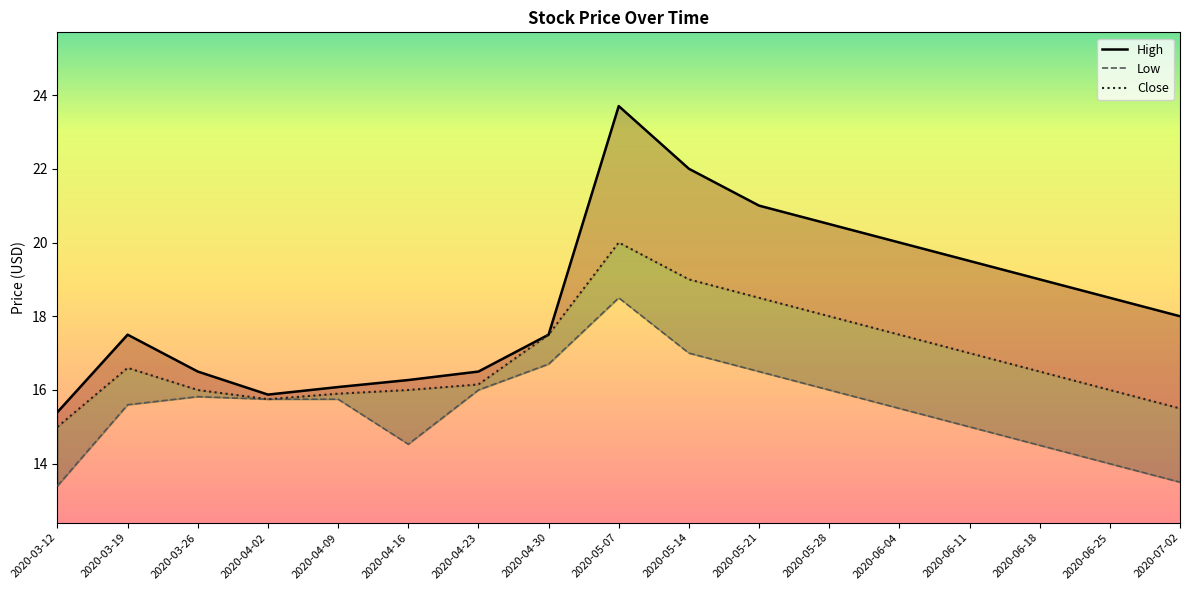

What is the sum of all Close values?

286.9